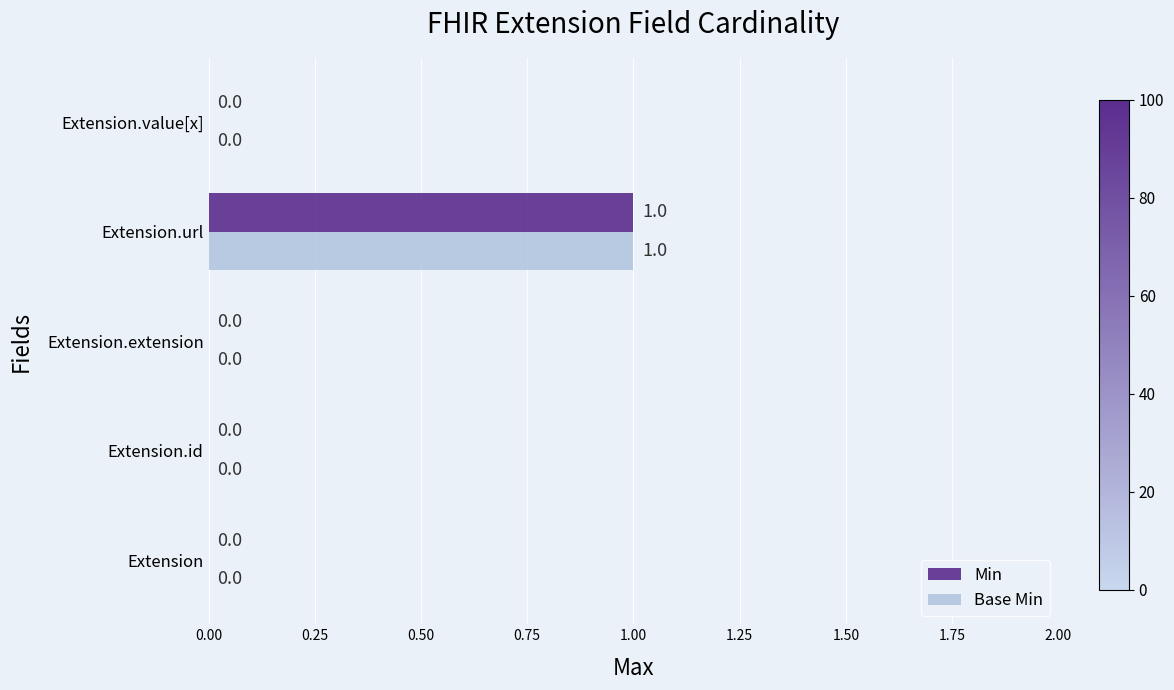

True or false: Base Min has a value of -1 at Extension.id.

False